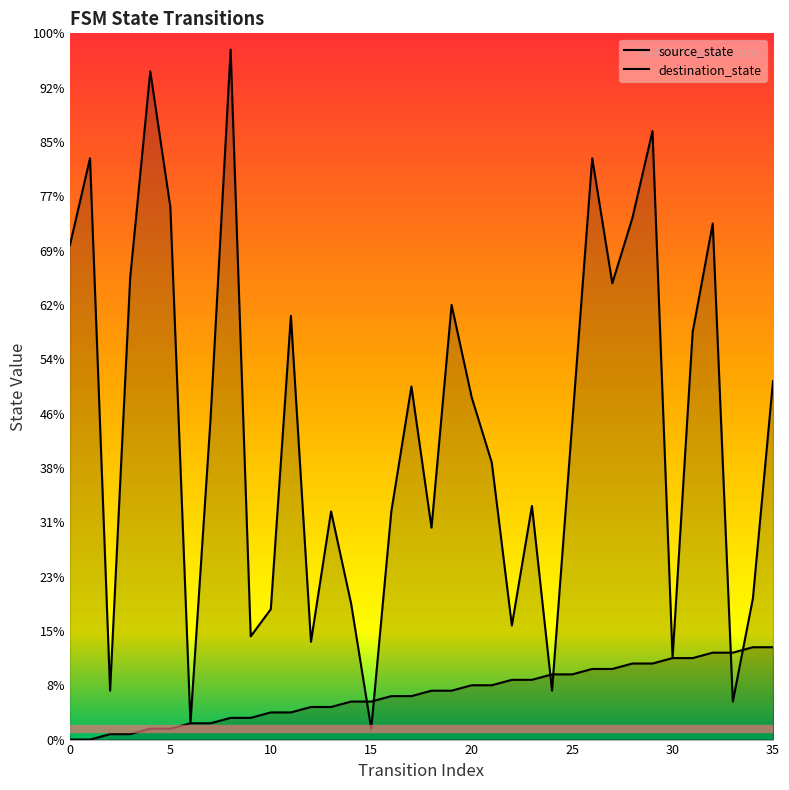

Rank the categories by source_state value from lowest to highest.

0, 1, 2, 3, 4, 5, 6, 7, 8, 9, 10, 11, 12, 13, 14, 15, 16, 17, 18, 19, 20, 21, 22, 23, 24, 25, 26, 27, 28, 29, 30, 31, 32, 33, 34, 35